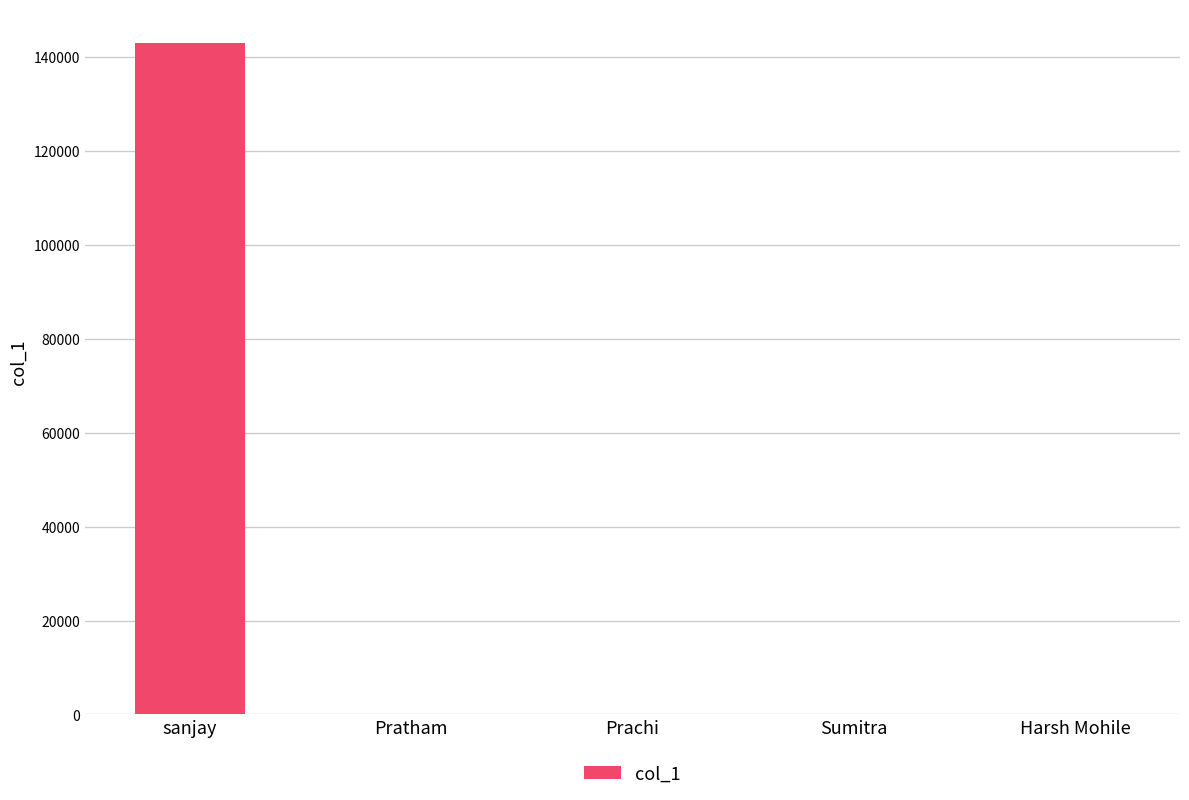

At which label is the value closest to 71531?

Pratham